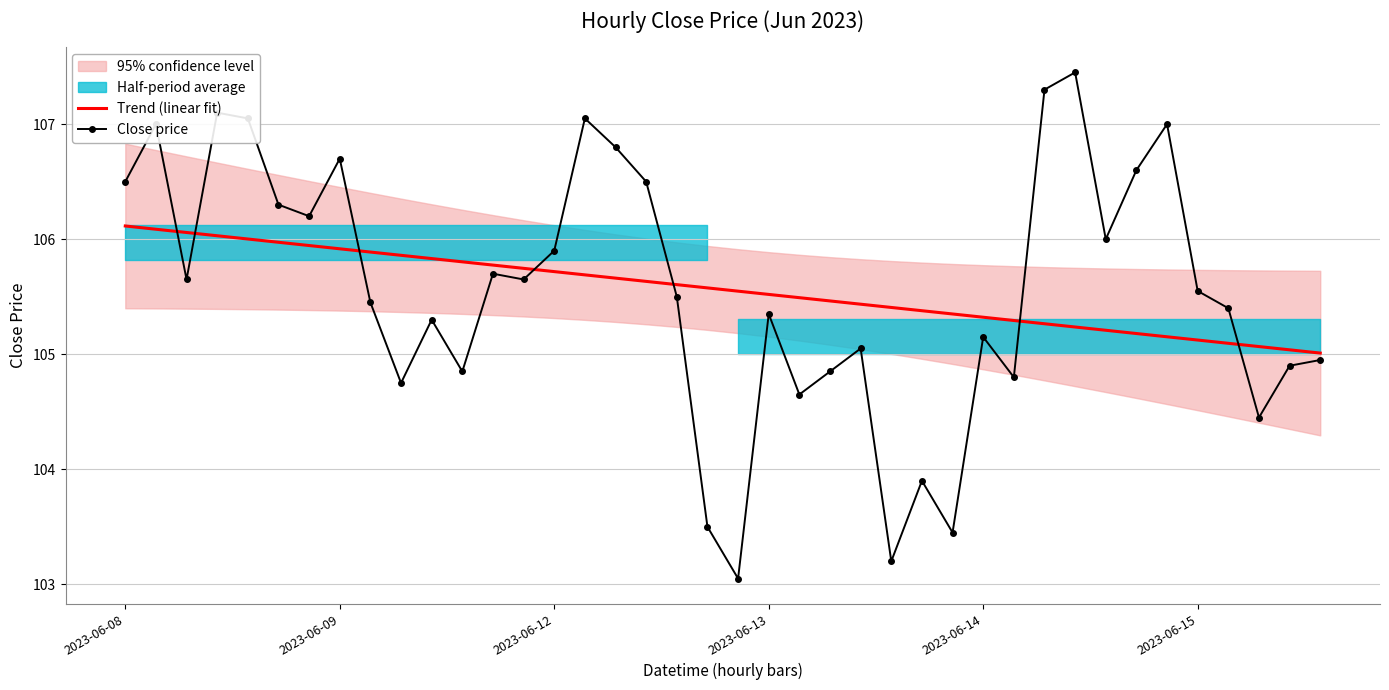

How many interior local peaks does the Close price series have?

12